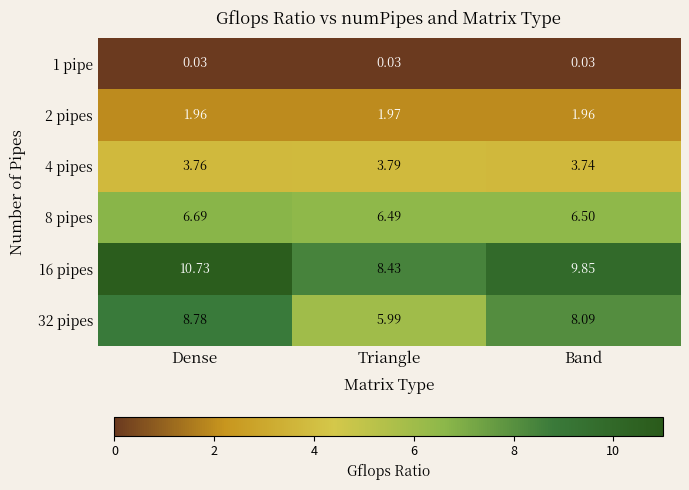

At which category is the sum across all series the highest?

Dense